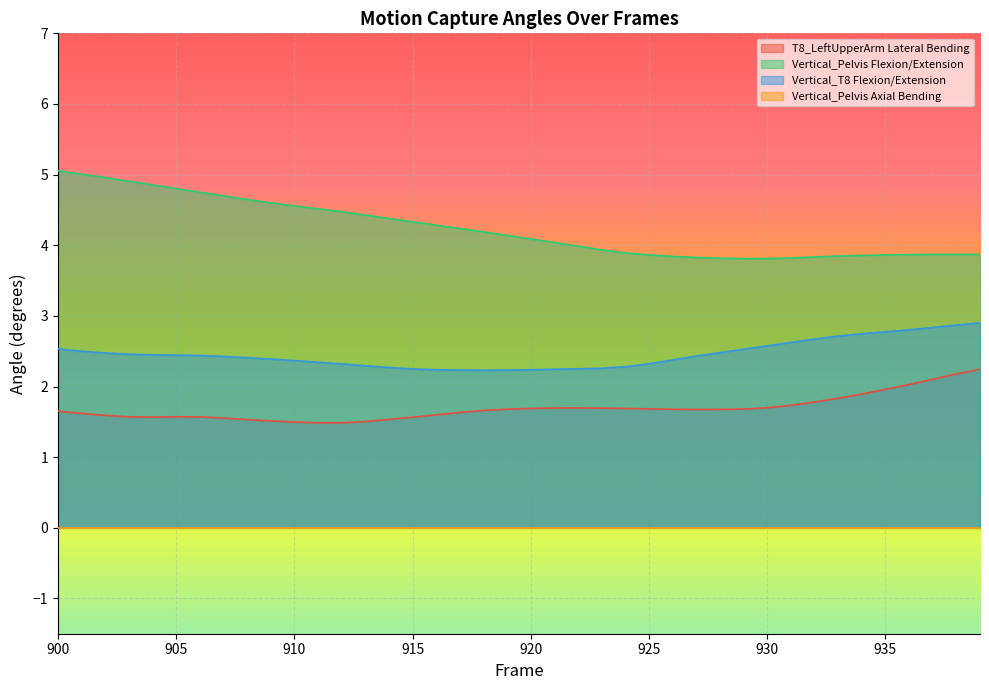

Which series has the largest total across all categories?

Vertical_Pelvis Flexion/Extension